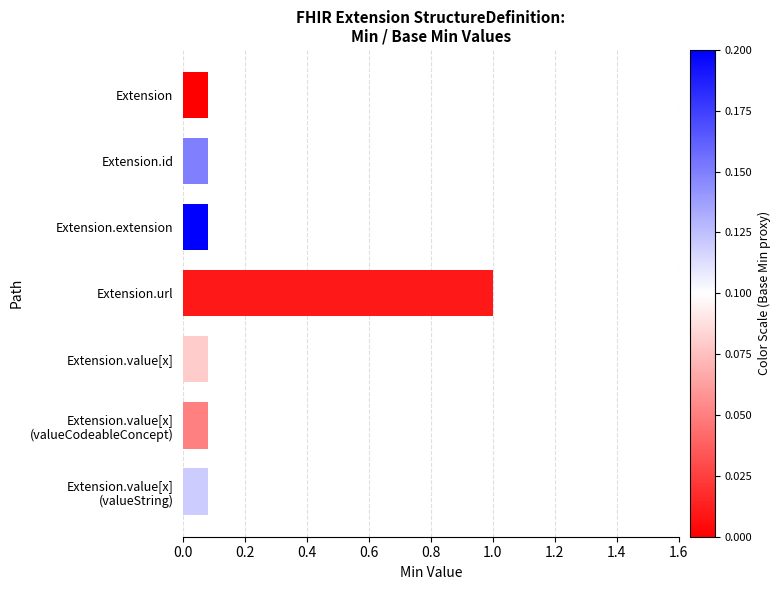

What is the difference between the maximum and minimum values?

0.9